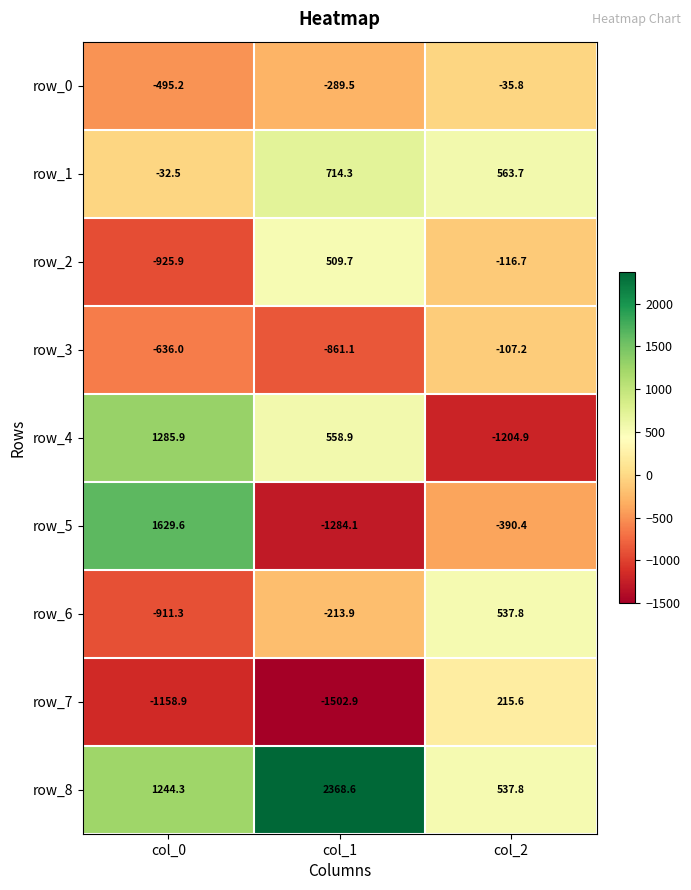

Count the number of categories in the chart.

3